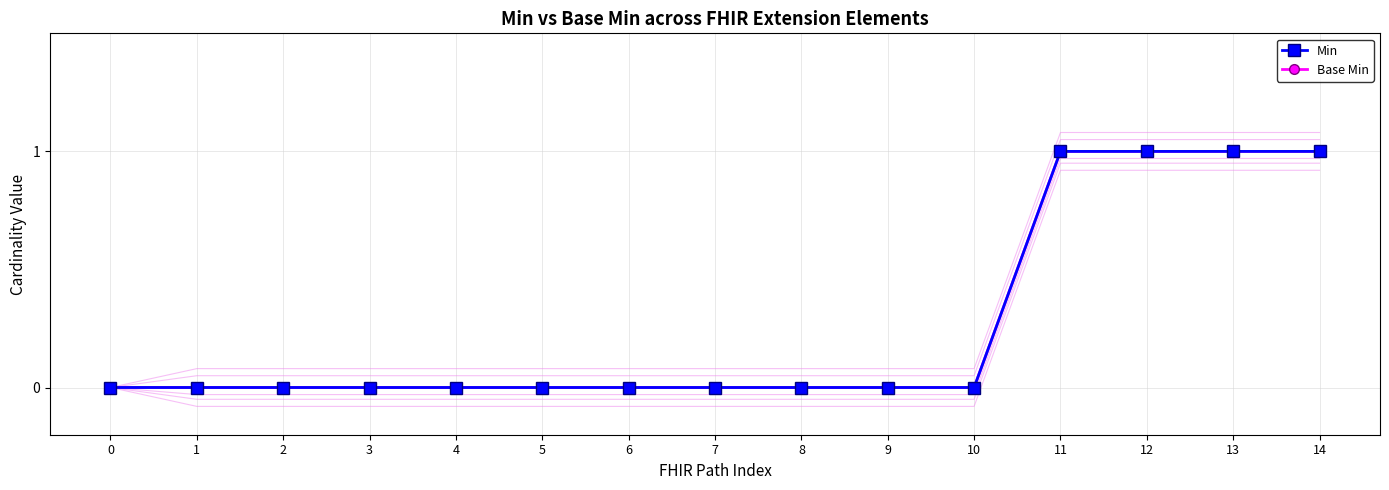

How many distinct data groups are displayed?

2